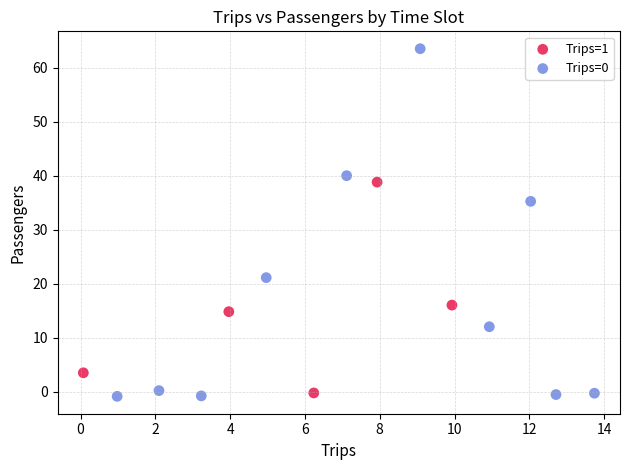

Which series contains the lowest Y value?

Trips=0